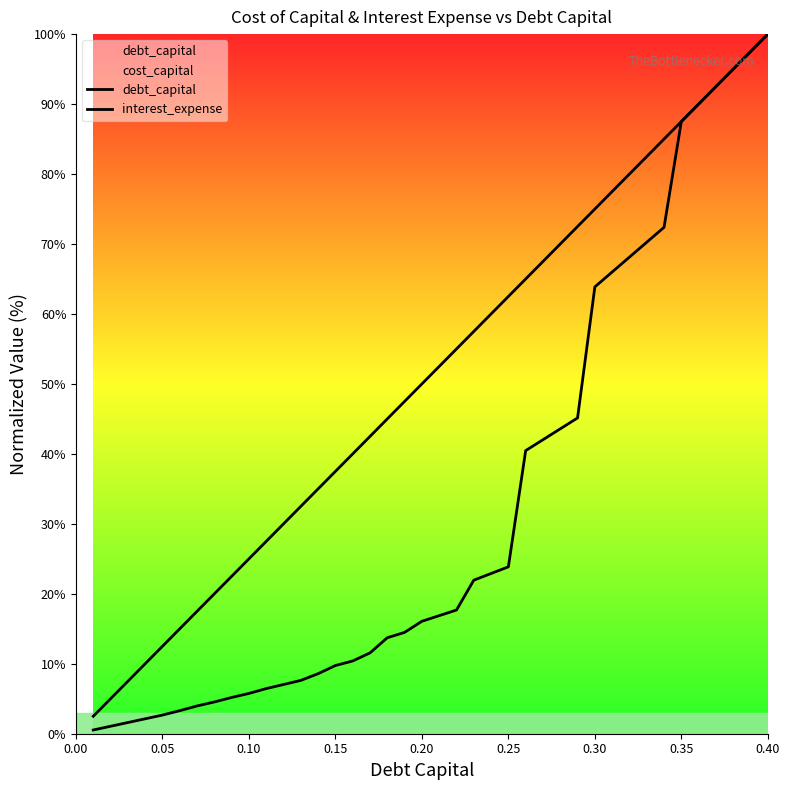

After their last crossing, which series has the higher values: debt_capital or interest_expense?

interest_expense